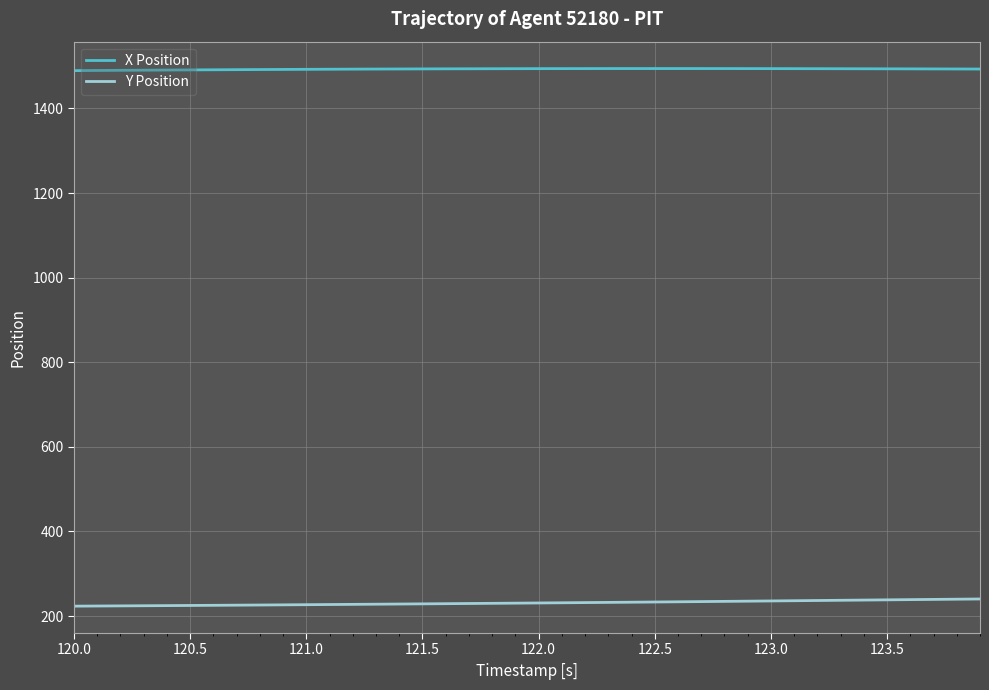

Rank the series by their maximum value, from lowest to highest.

Y Position, X Position